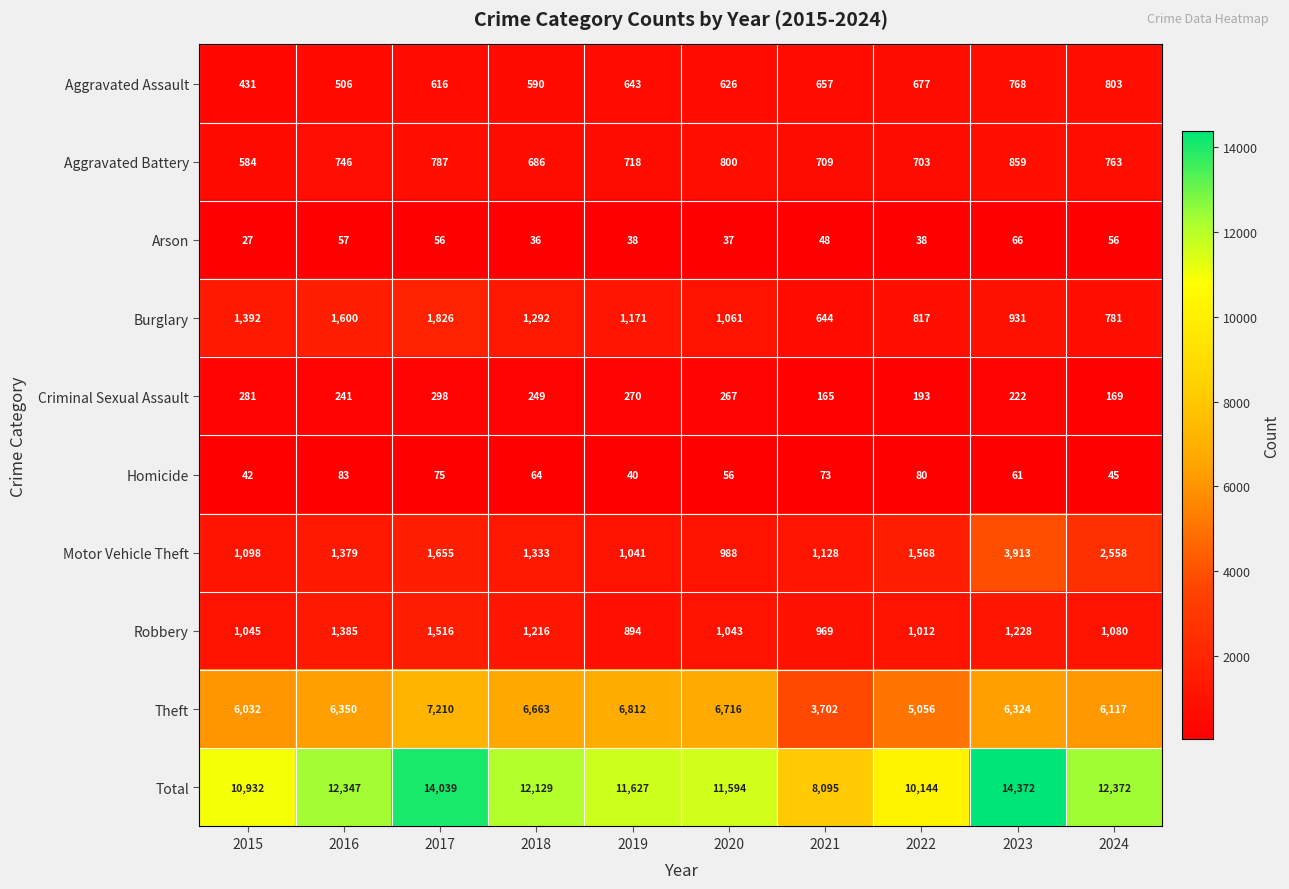

Which series has the largest range (max minus min)?

Total